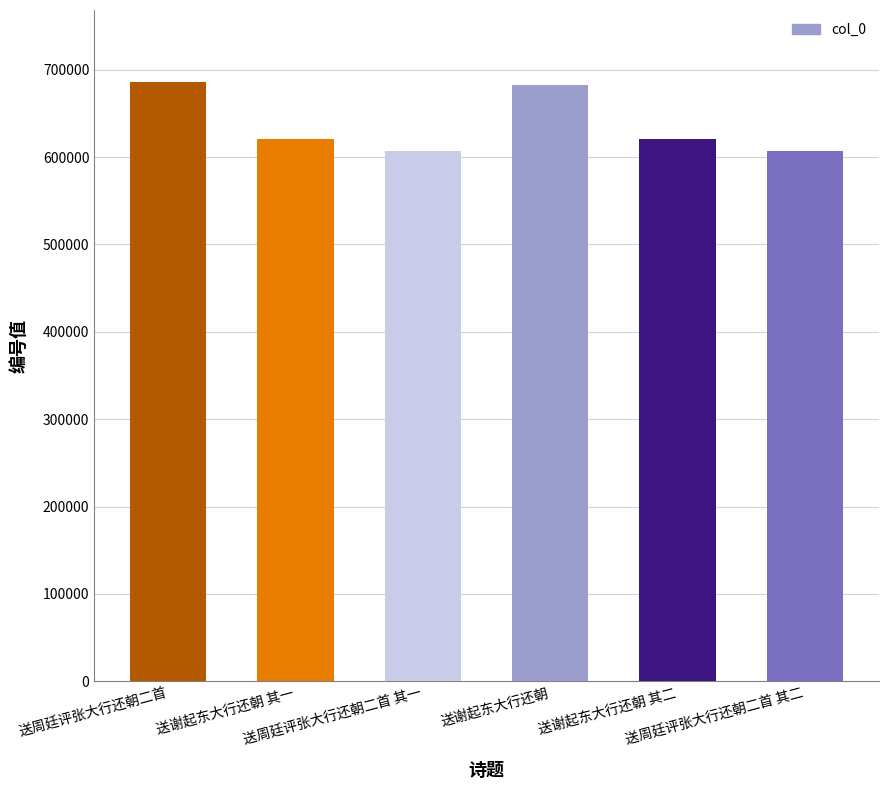

Is it true that the value at 送谢起东大行还朝 其二 is 620609?

True